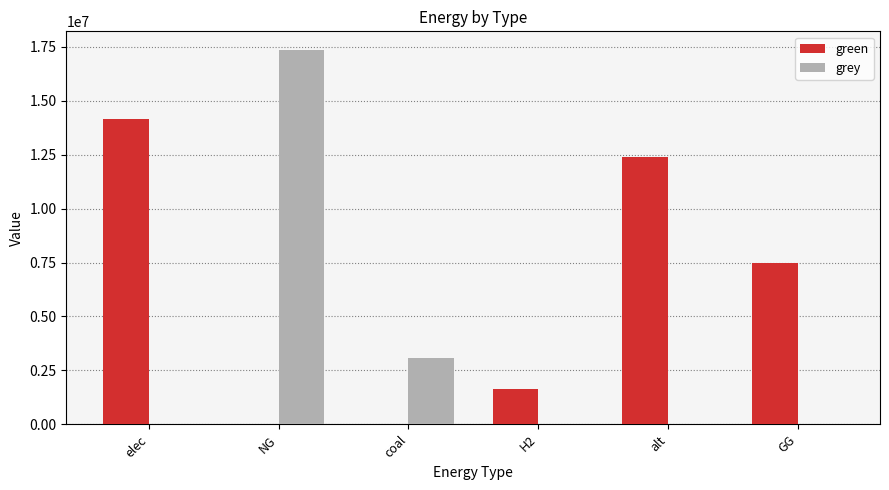

Between coal and GG, which series saw the biggest shift?

green